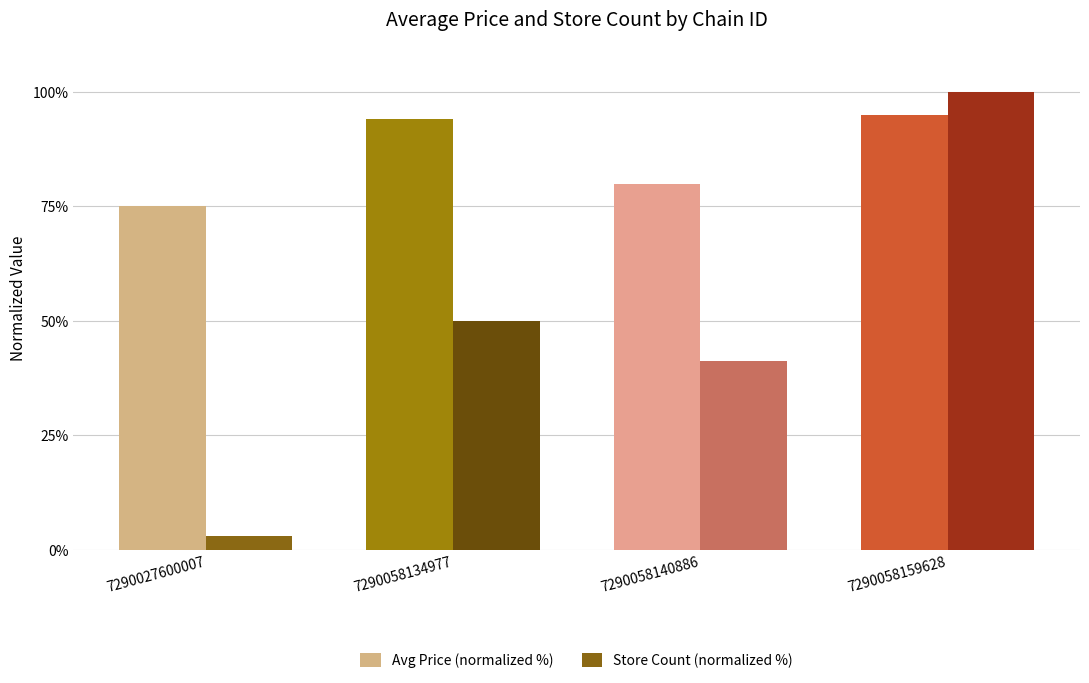

How many bars are there in each group?

2